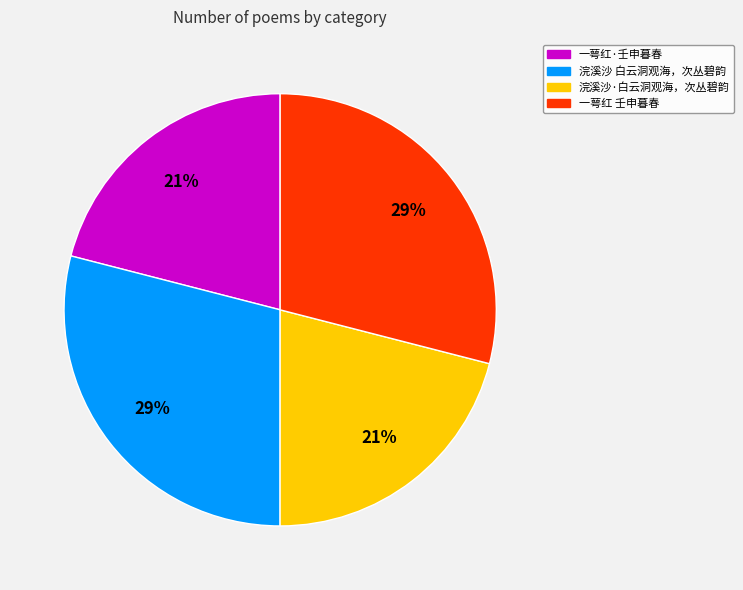

Is there any slice that represents more than half of the pie?

No